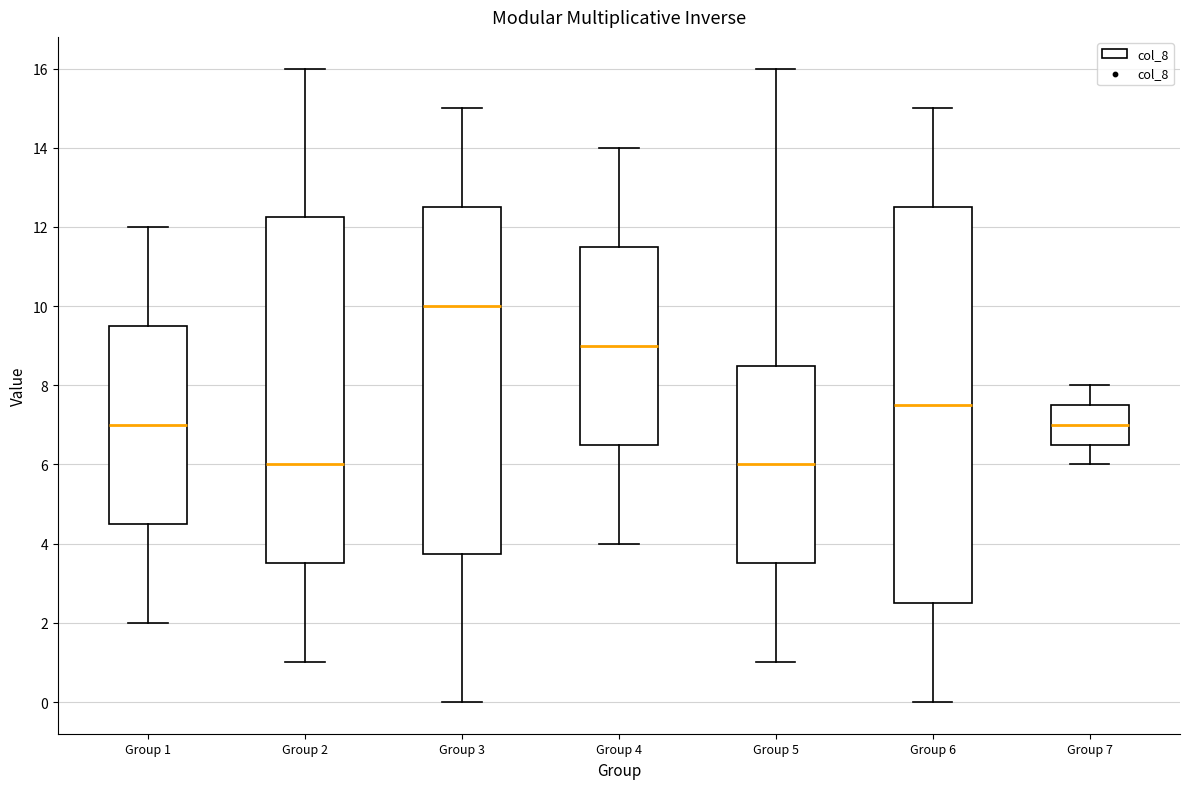

Reading left to right, transcribe this box plot: for each box, give where its median line is, the range the box spans, and where its two whiskers end, as read against the y-axis. The values are not printed on the chart, so give them approximately, as read against the axis.

Group 1: median 7.0, box 4.6 to 9.6, whiskers 2.0 to 12.0
Group 2: median 6.0, box 3.6 to 12.2, whiskers 1.0 to 16.0
Group 3: median 10.0, box 3.8 to 12.6, whiskers 0.0 to 15.0
Group 4: median 9.0, box 6.6 to 11.6, whiskers 4.0 to 14.0
Group 5: median 6.0, box 3.6 to 8.6, whiskers 1.0 to 16.0
Group 6: median 7.6, box 2.6 to 12.6, whiskers 0.0 to 15.0
Group 7: median 7.0, box 6.6 to 7.6, whiskers 6.0 to 8.0